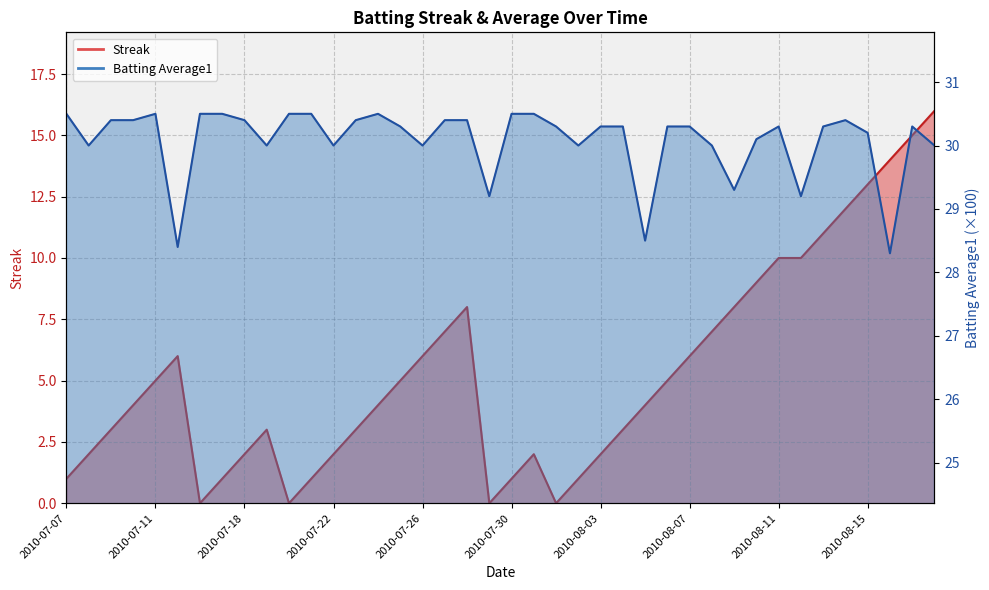

What is the value of the Streak point at the 33rd from the left?

10.0